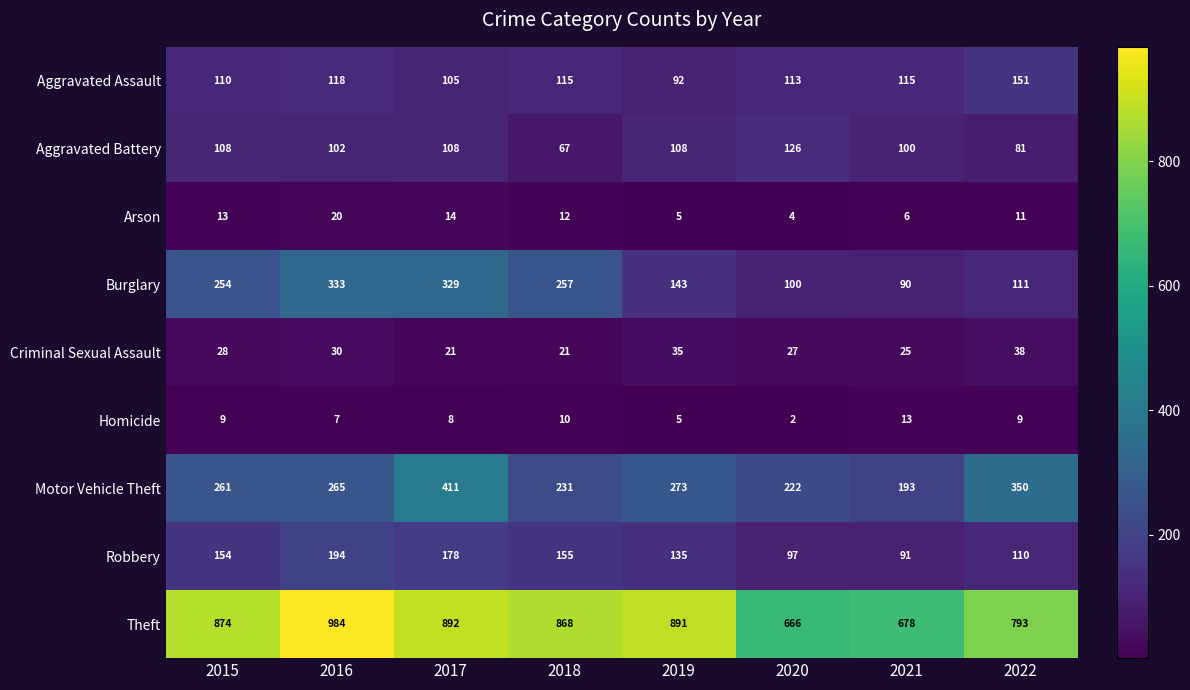

At which category is the sum across all series the highest?

2017